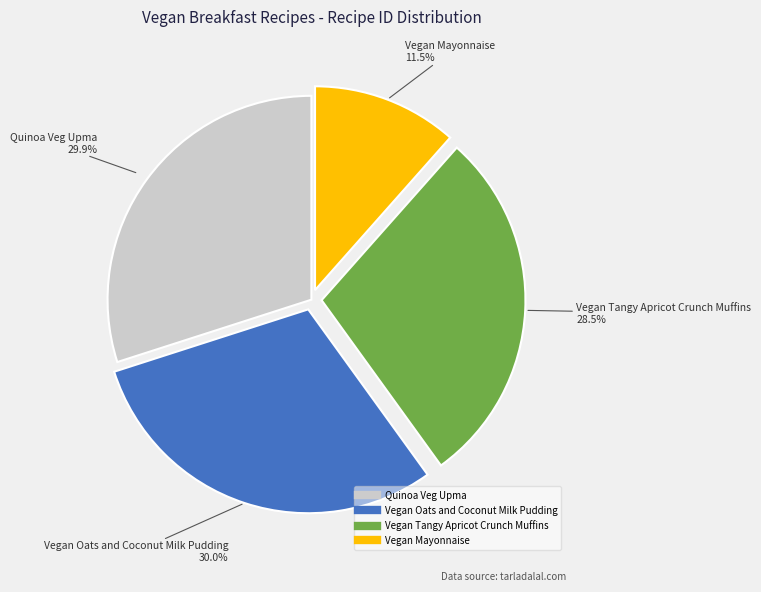

How many segments does this pie chart have?

4